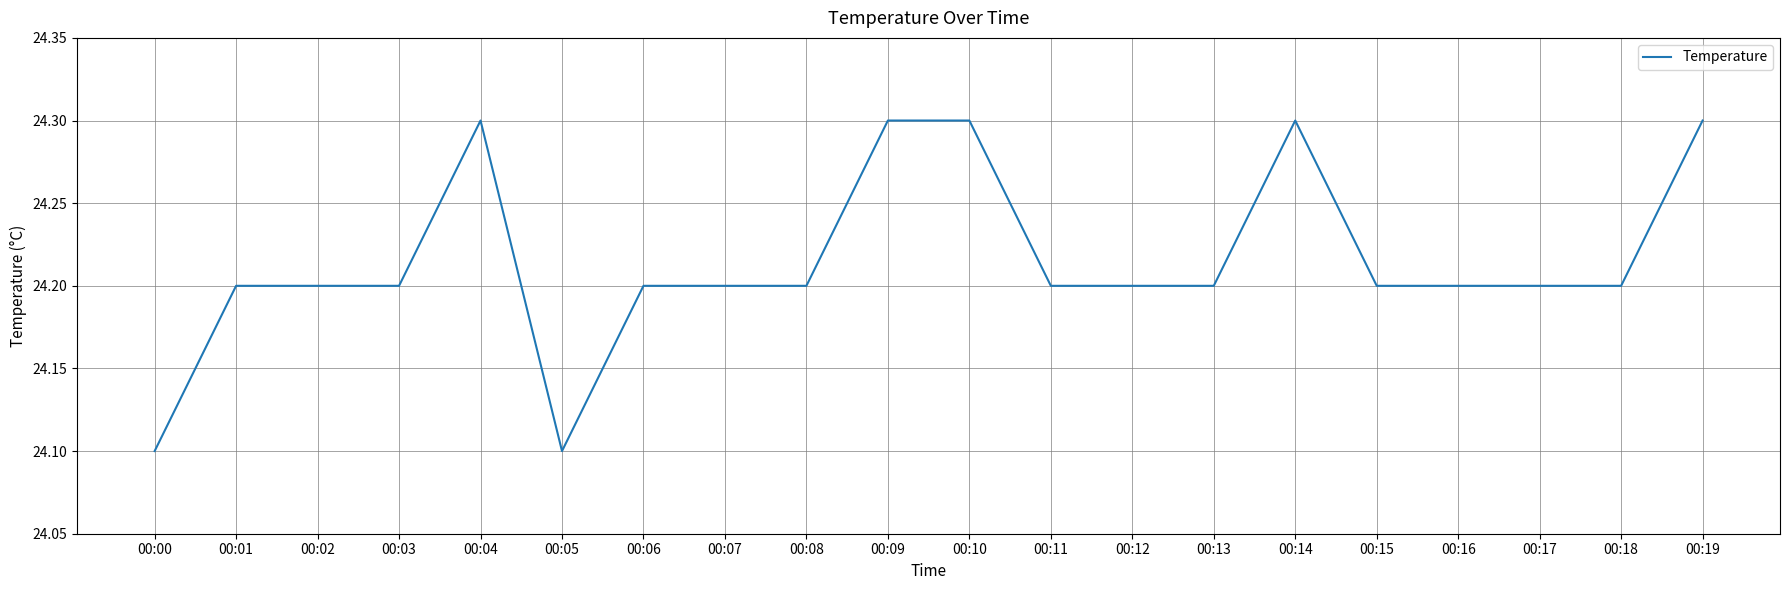

What is the ratio of the value at 00:07 to the value at 00:10?

1.0